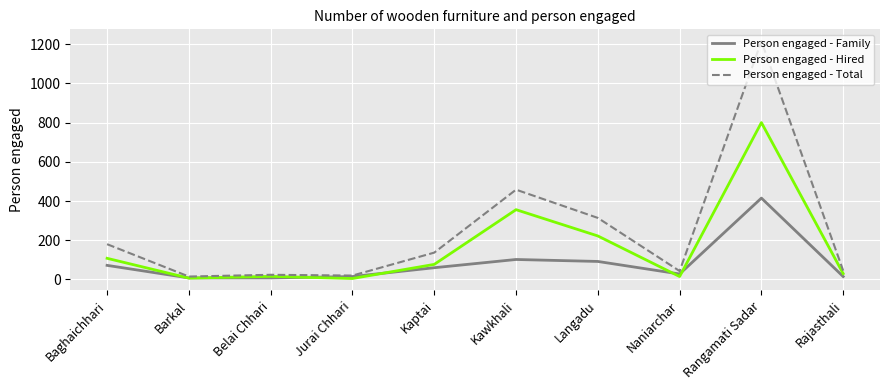

At which category is the sum across all series the highest?

Rangamati Sadar